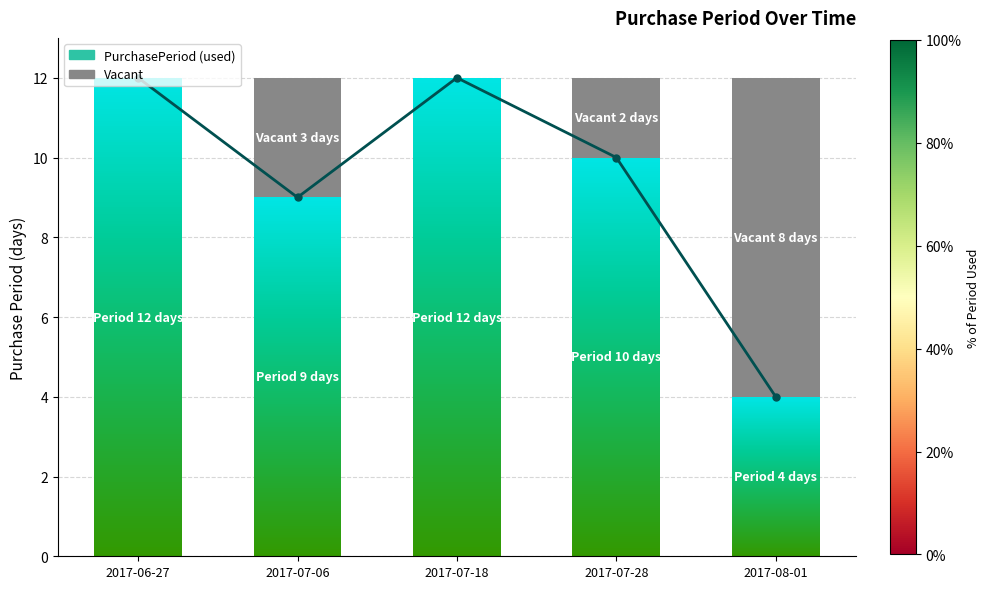

Which category has the highest value across all series?

2017-06-27